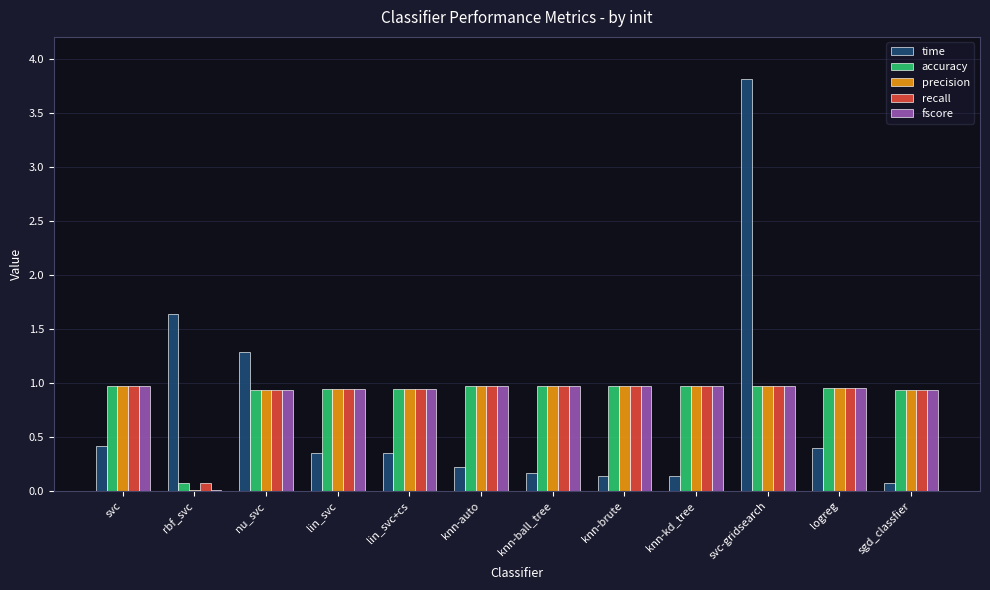

How many groups of bars are there?

12